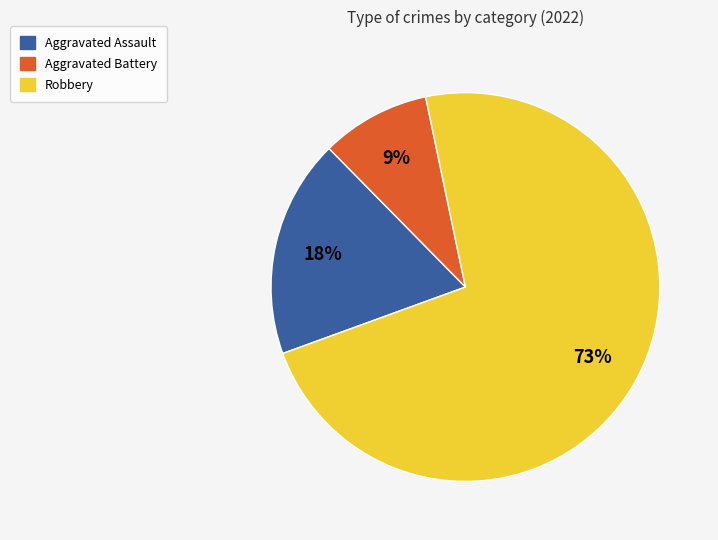

To the nearest percent, what portion does Aggravated Battery represent?

9%